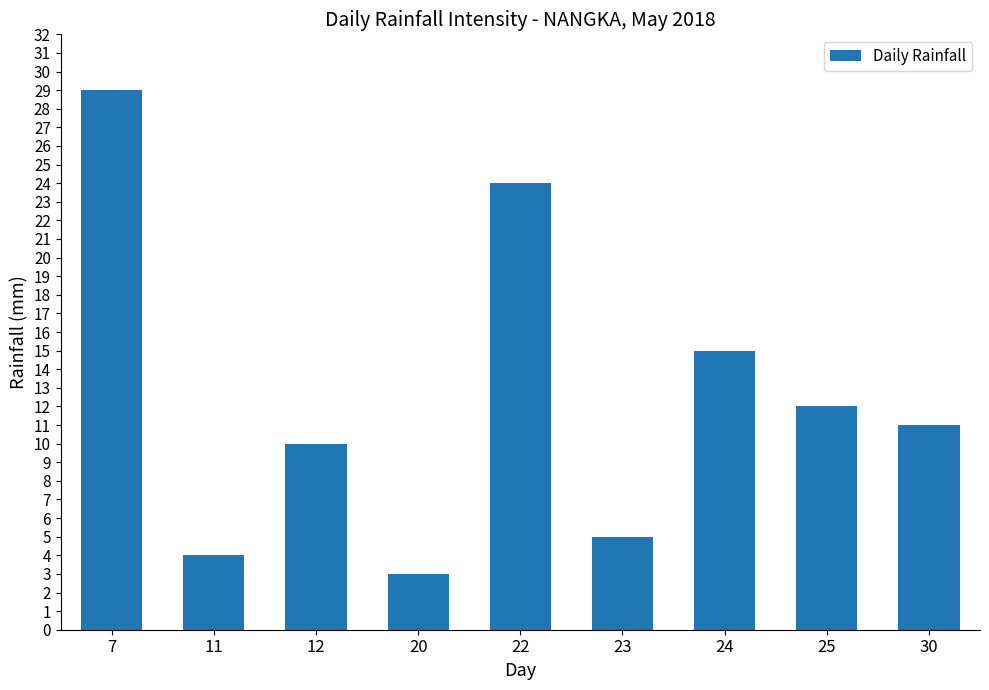

Which category has the highest value across all series?

7